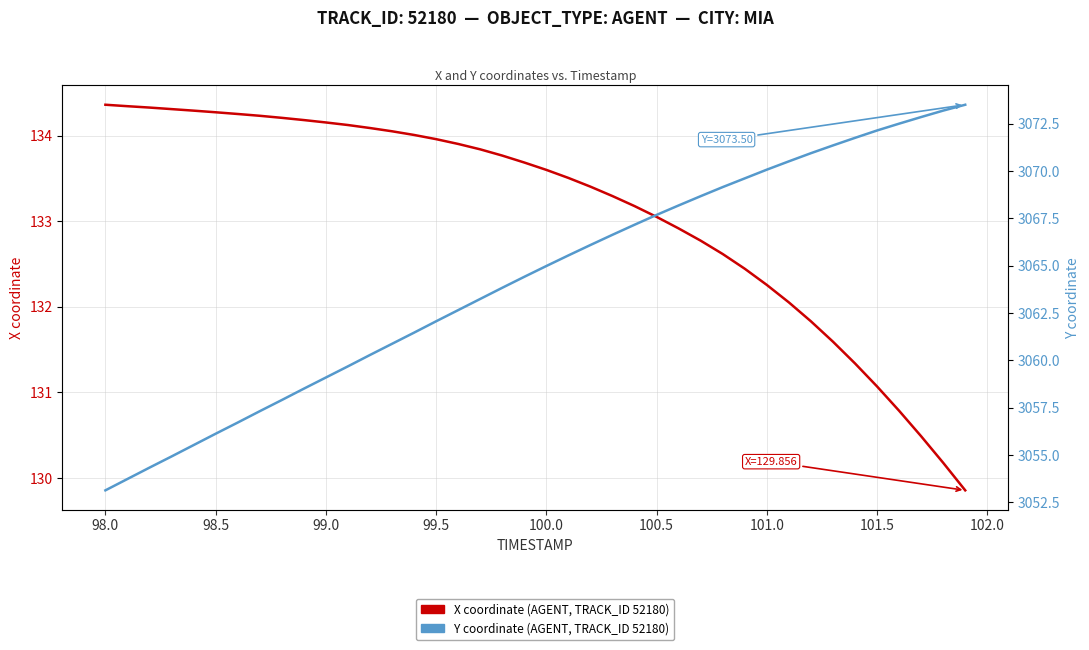

What is the lowest value of the X coordinate series?

129.9